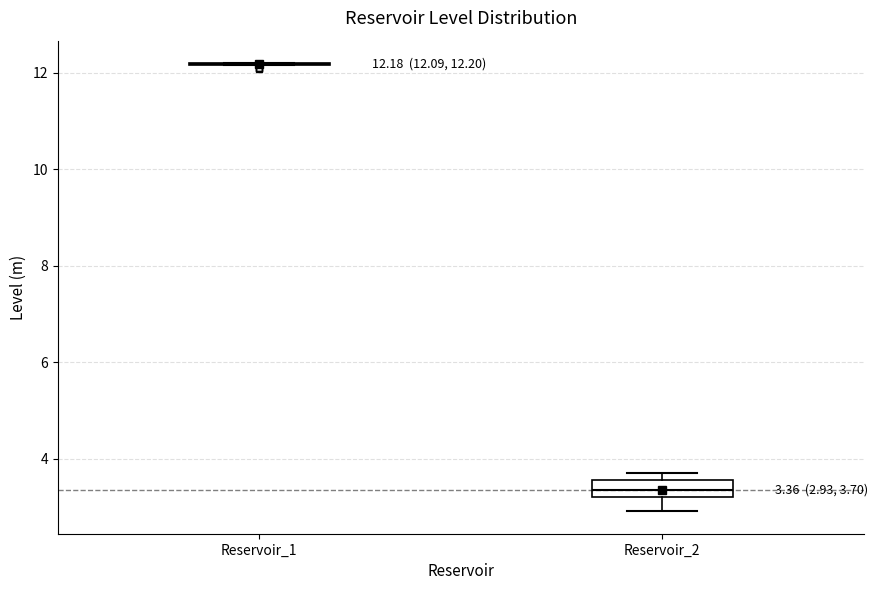

Which box is the tallest, from its lower edge to its upper edge?

Reservoir_2